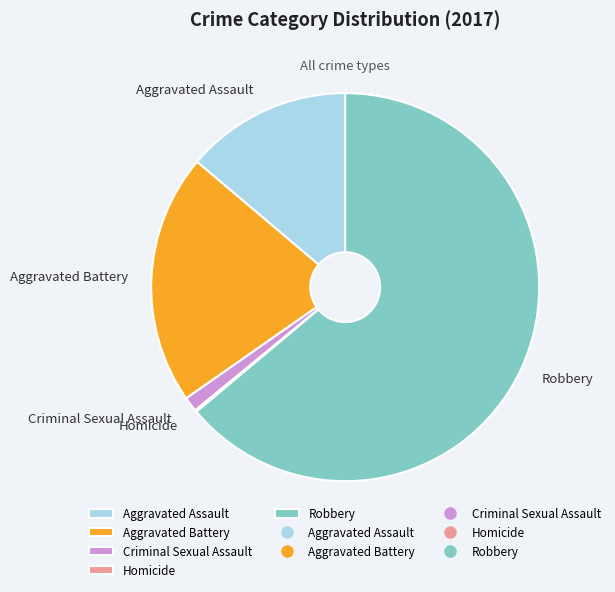

True or false: Criminal Sexual Assault accounts for 9% of the total.

False